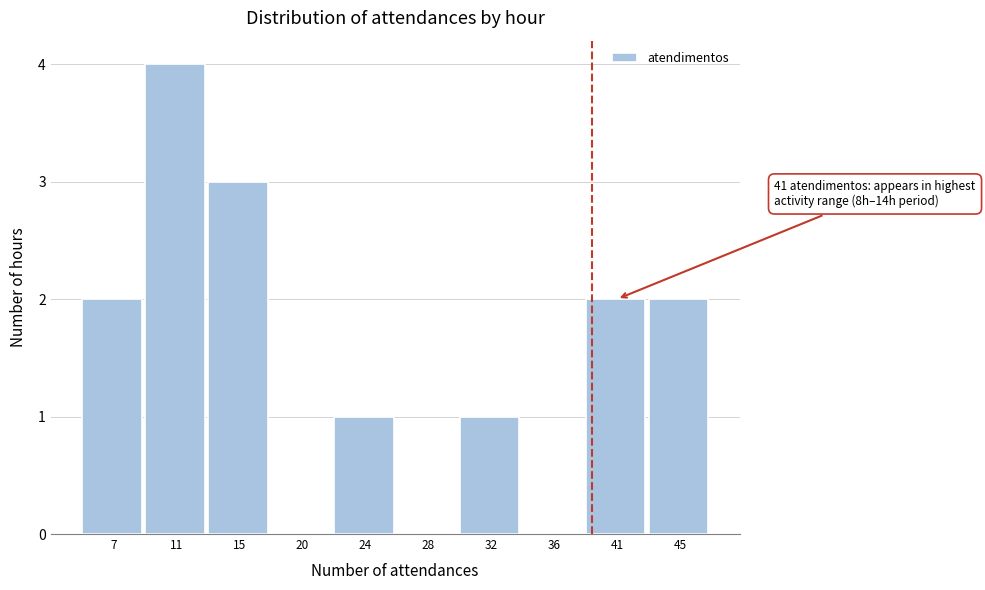

Reading left to right, transcribe all the data shown in this chart.

7=2	11=4	15=3	20=0	24=1	28=0	32=1	36=0	41=2	45=2